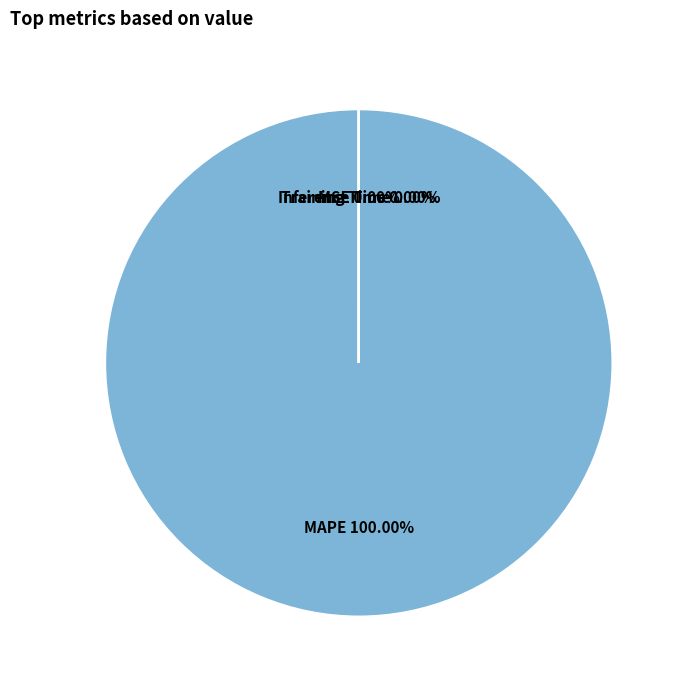

To the nearest percent, what is the combined percentage of MAPE and Training Time?

100%